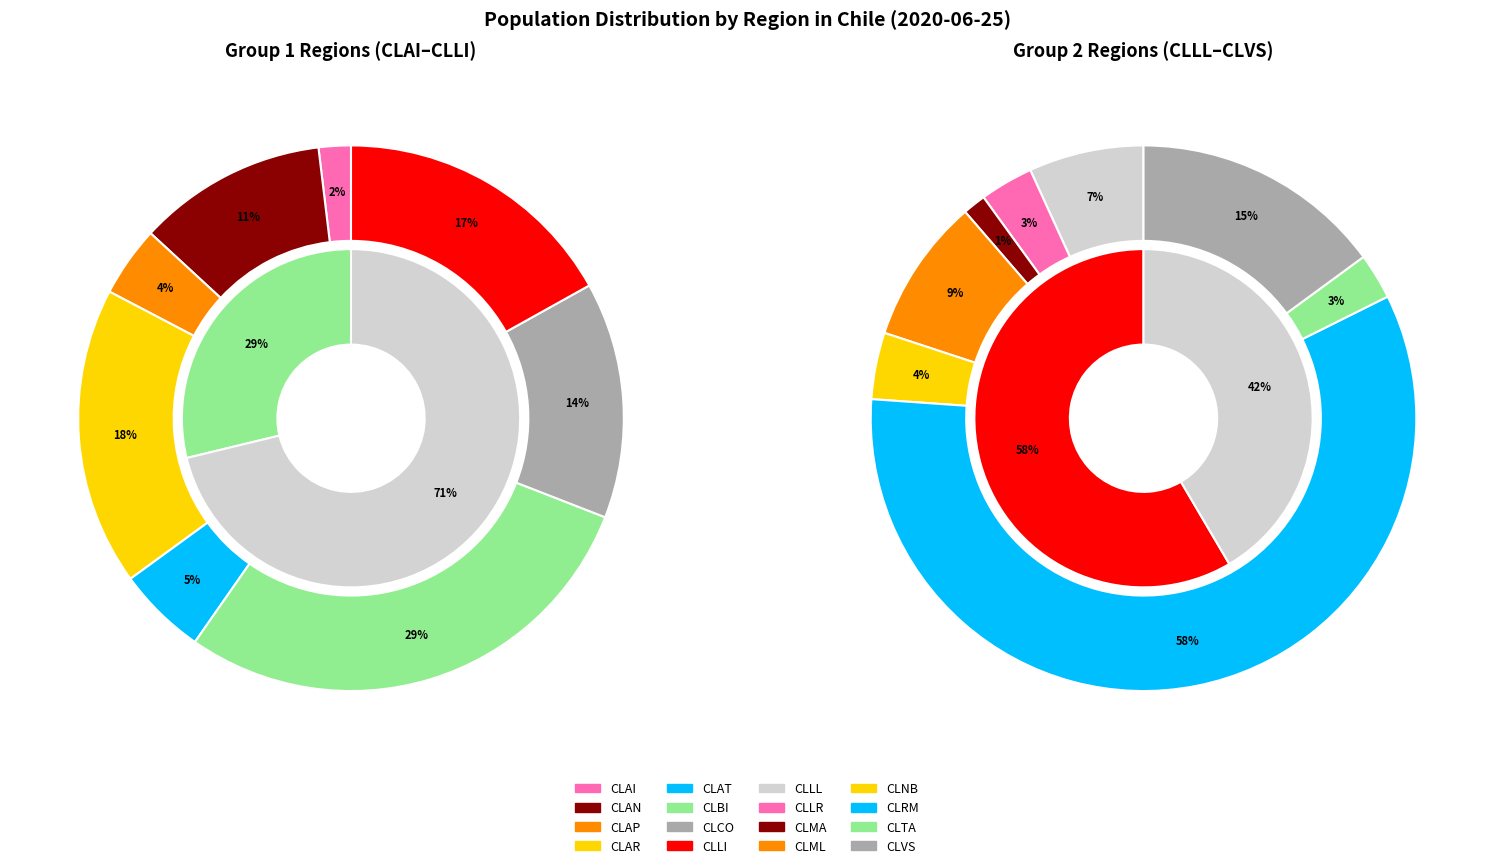

What is the change in value from CLRM to CLTA?

-6782250